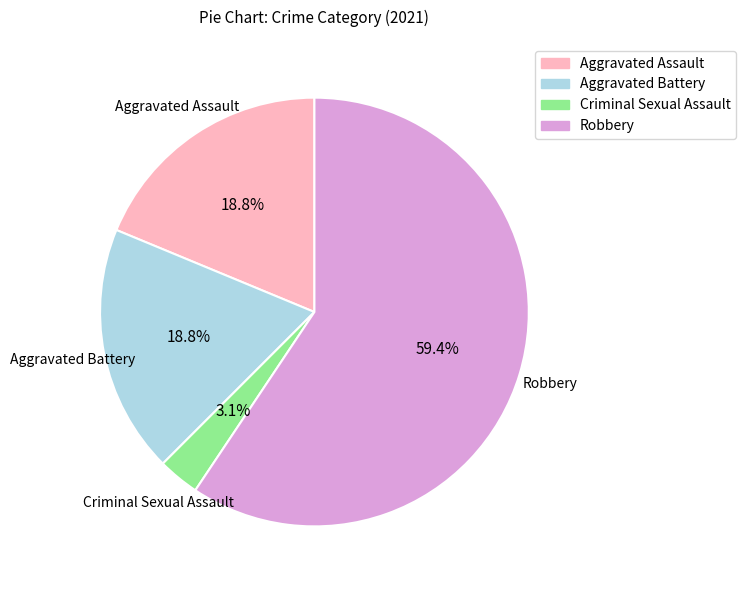

Count the number of slices in the pie.

4